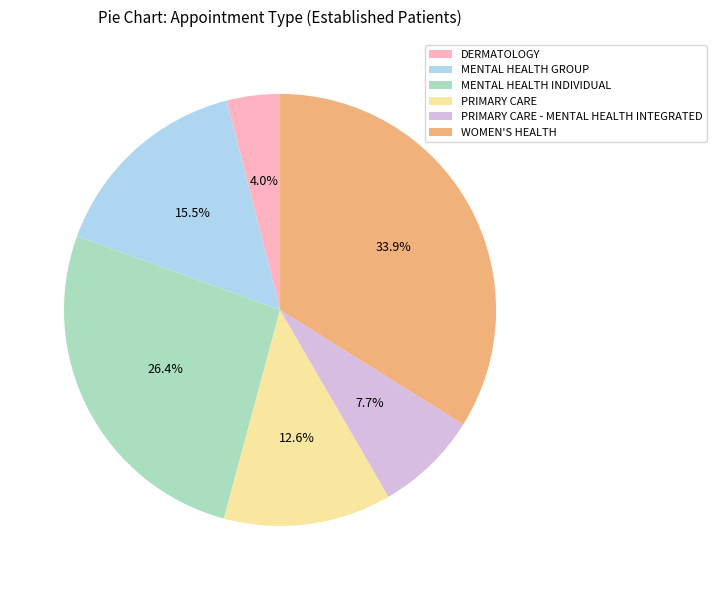

How many segments does this pie chart have?

6